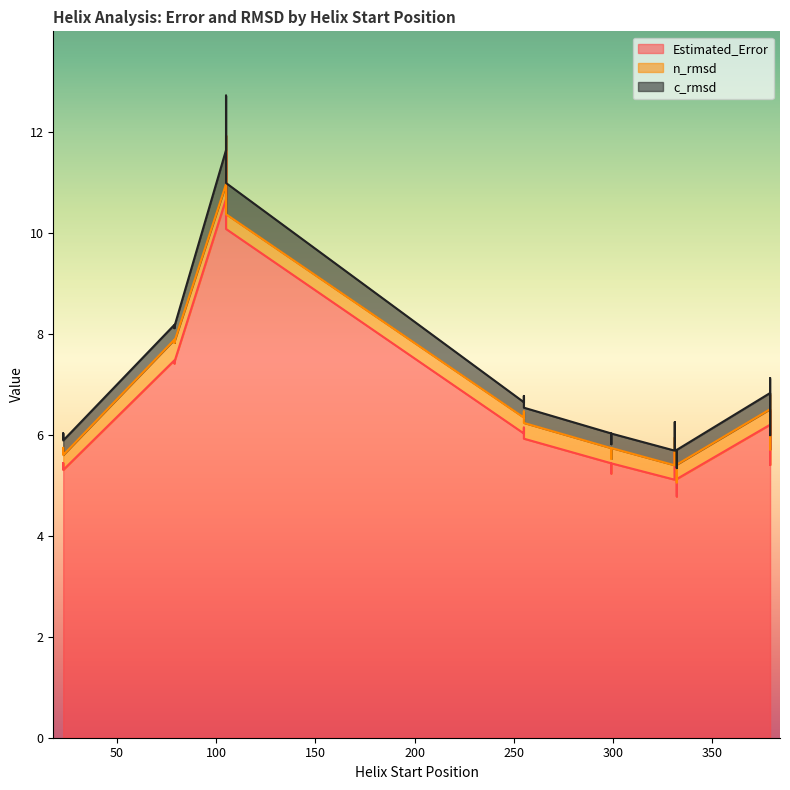

At which category does c_rmsd reach its first local peak?

105